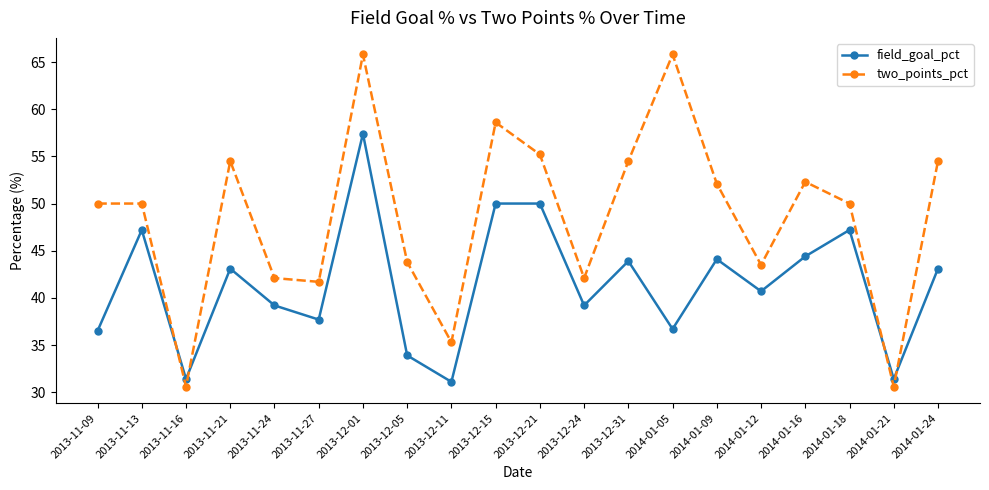

What is the label of the 11th point from the left?

2013-12-21